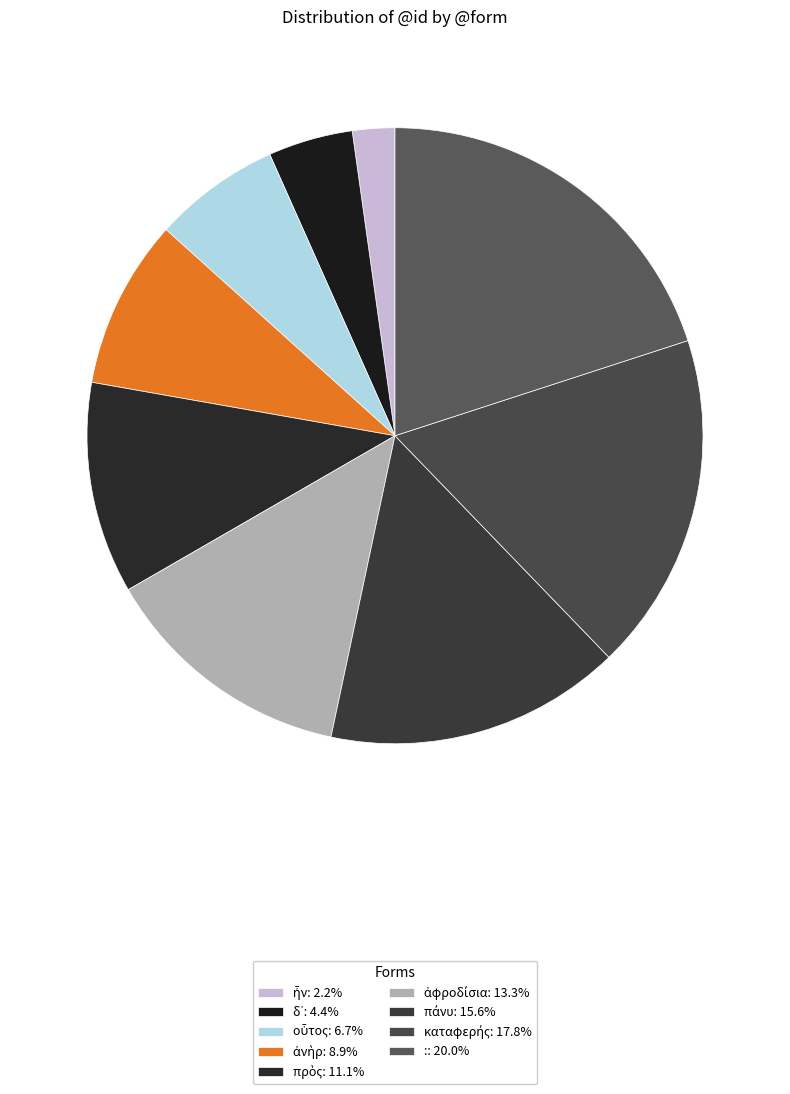

What is the largest slice in the pie chart?

: